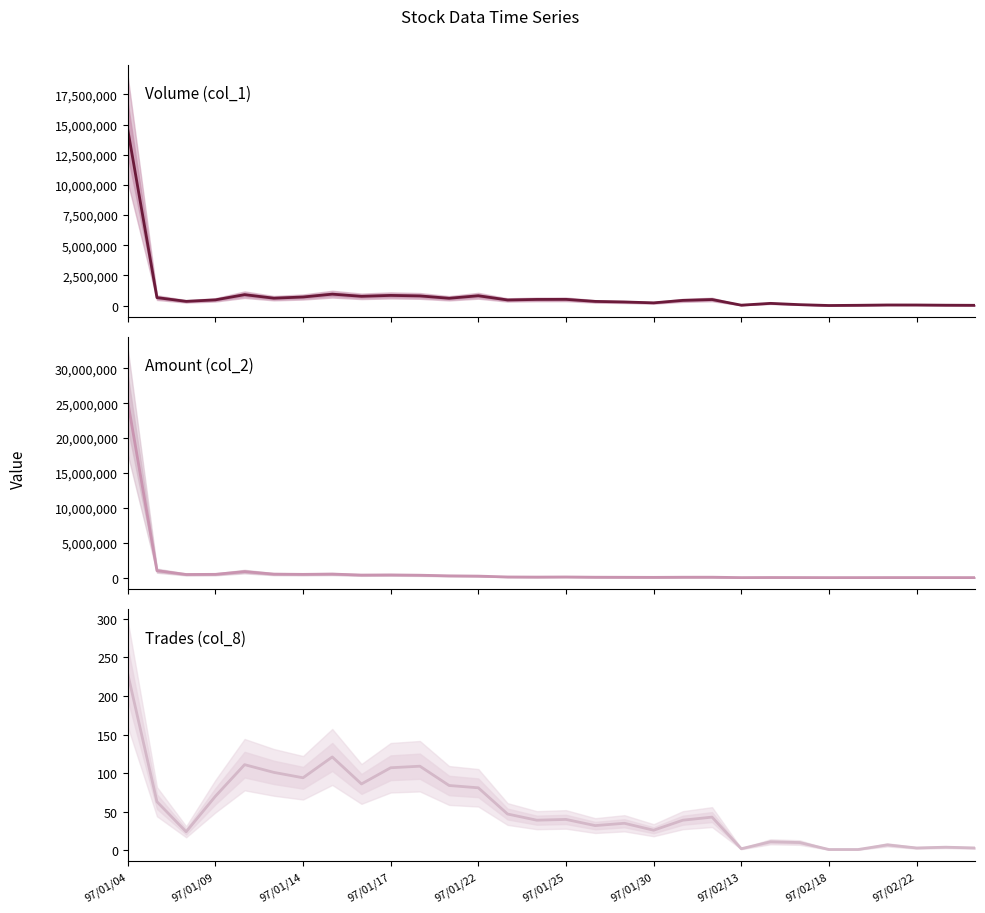

Rank the series by their average value, from lowest to highest.

Trades (col_8), Volume (col_1), Amount (col_2)